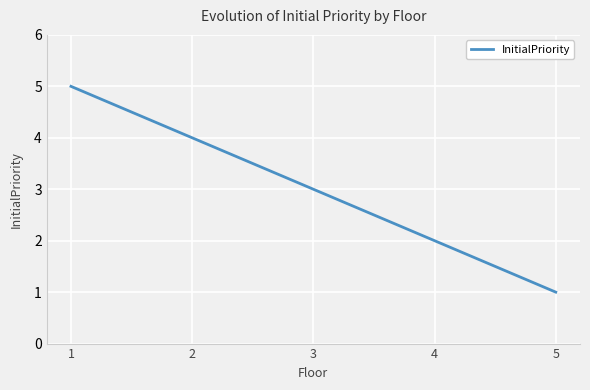

Reading left to right, what are all the values shown in this chart?

5	4	3	2	1